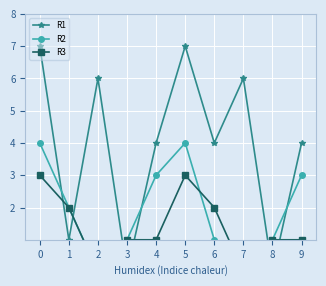

The value of R3 at 8 is 1. True or false?

True